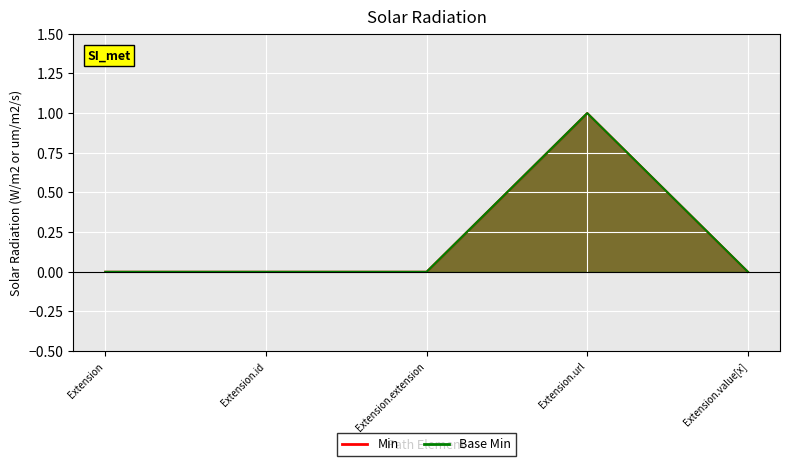

True or false: Min has a value of 0 at Extension.id.

True